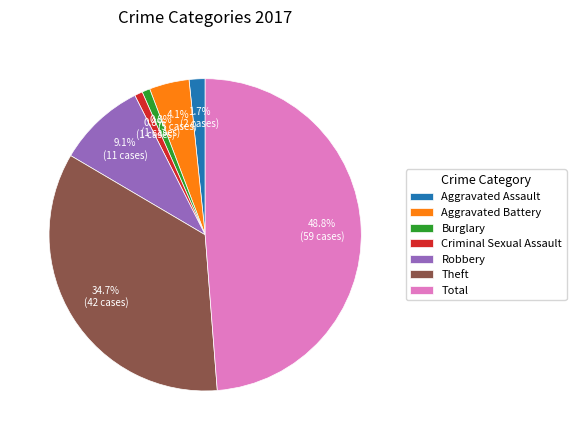

Does Burglary represent more than half of the total?

No